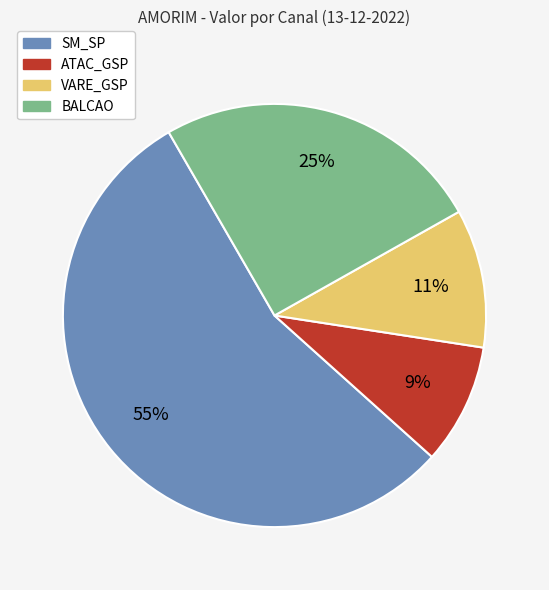

How many slices are in this pie chart?

4